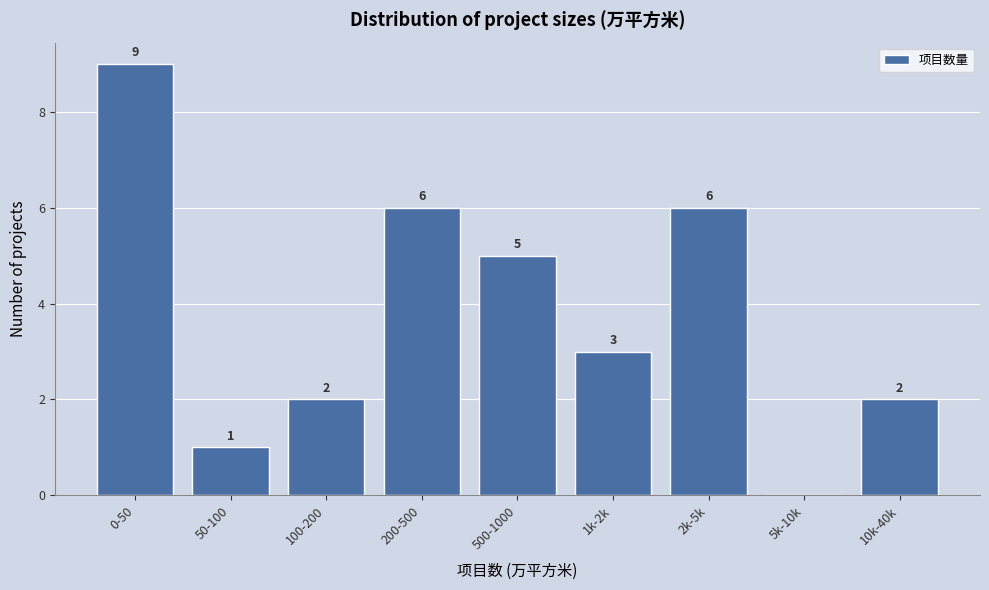

Reading left to right, extract all data points from this chart.

0-50=9	50-100=1	100-200=2	200-500=6	500-1000=5	1k-2k=3	2k-5k=6	5k-10k=0	10k-40k=2